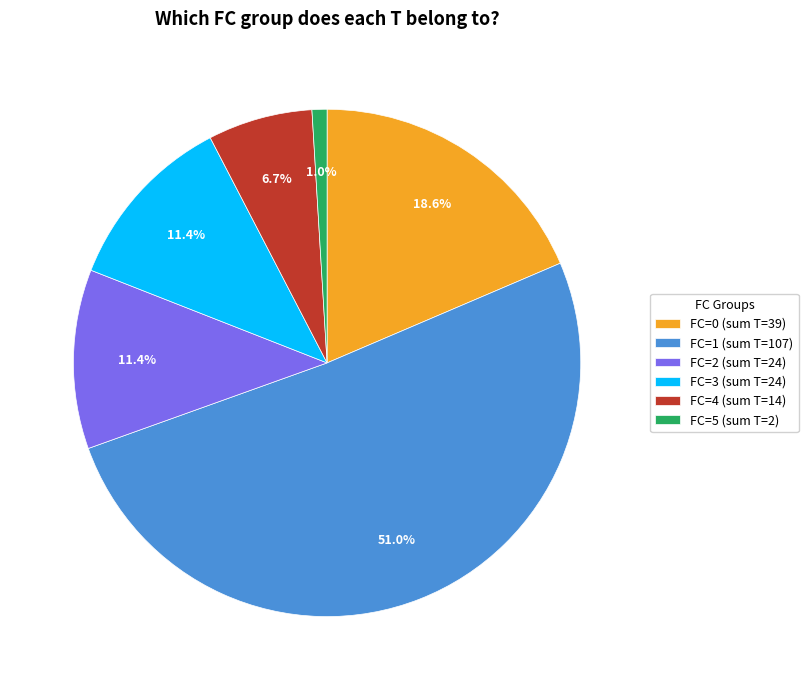

Approximately how many times larger is the value at FC=3 (sum T=24) compared to FC=4 (sum T=14)?

1.7